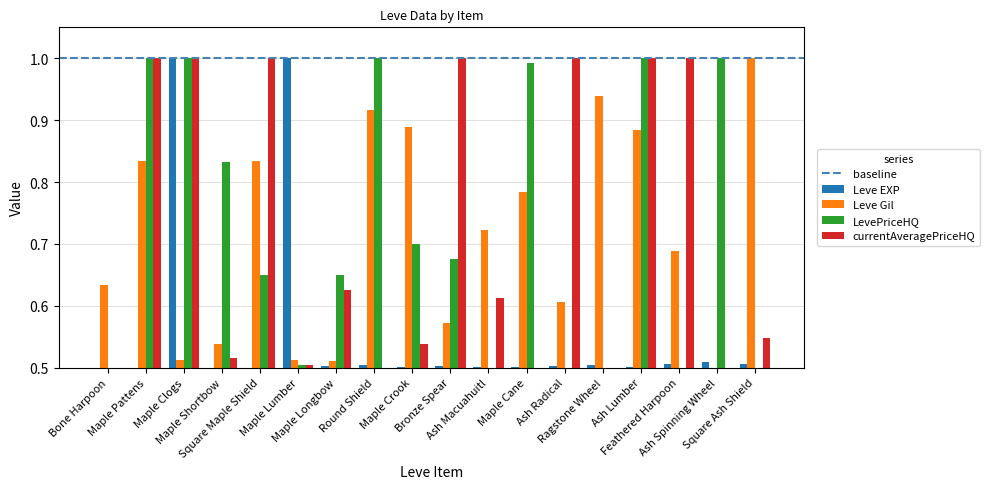

Does the chart contain any negative values?

No